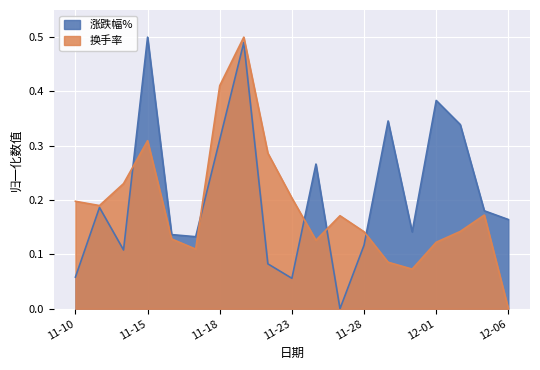

Rank the series at 2022-12-05 from highest to lowest value.

涨跌幅%, 换手率